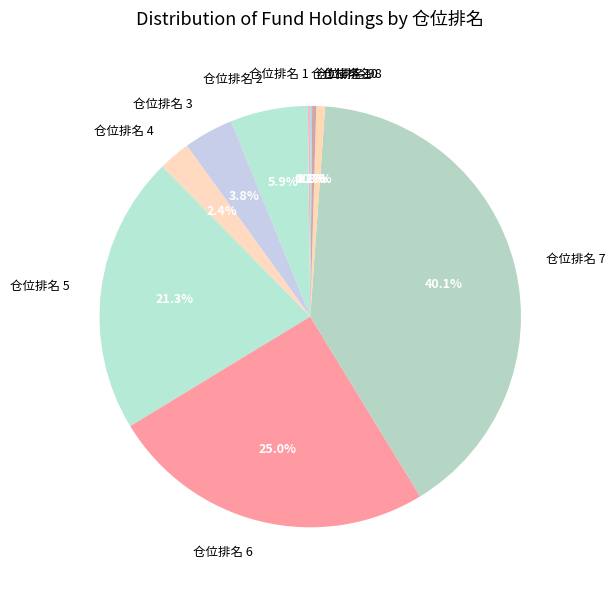

What portion of the pie excludes 仓位排名 8?

99.3%